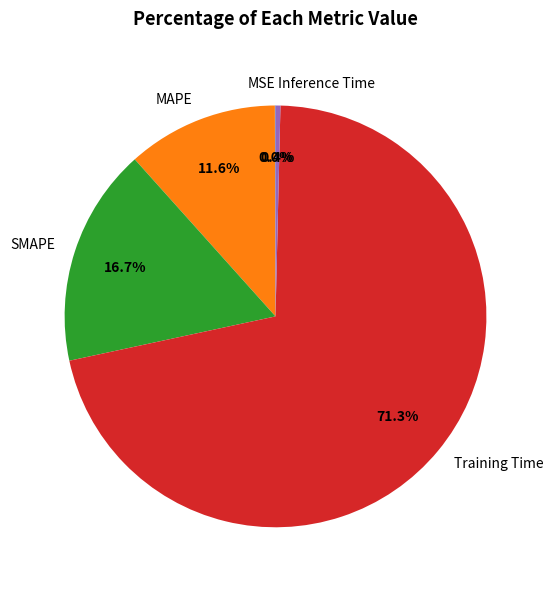

How much of the chart is everything except Inference Time?

99.6%